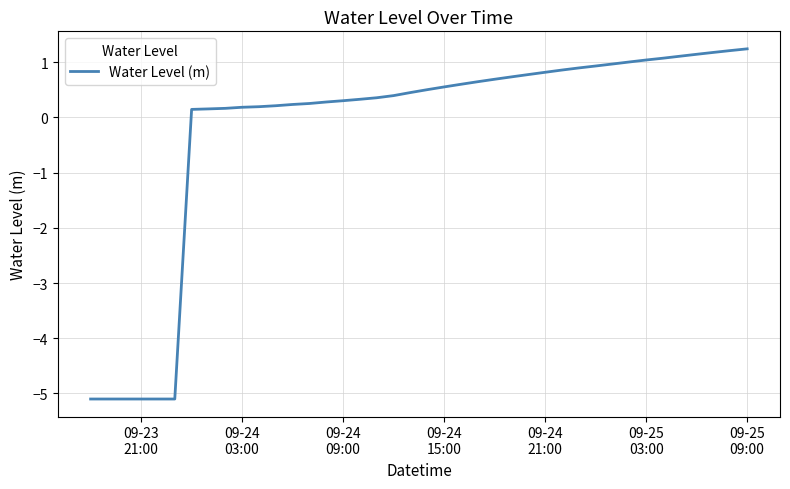

What is the greatest value displayed?

1.2